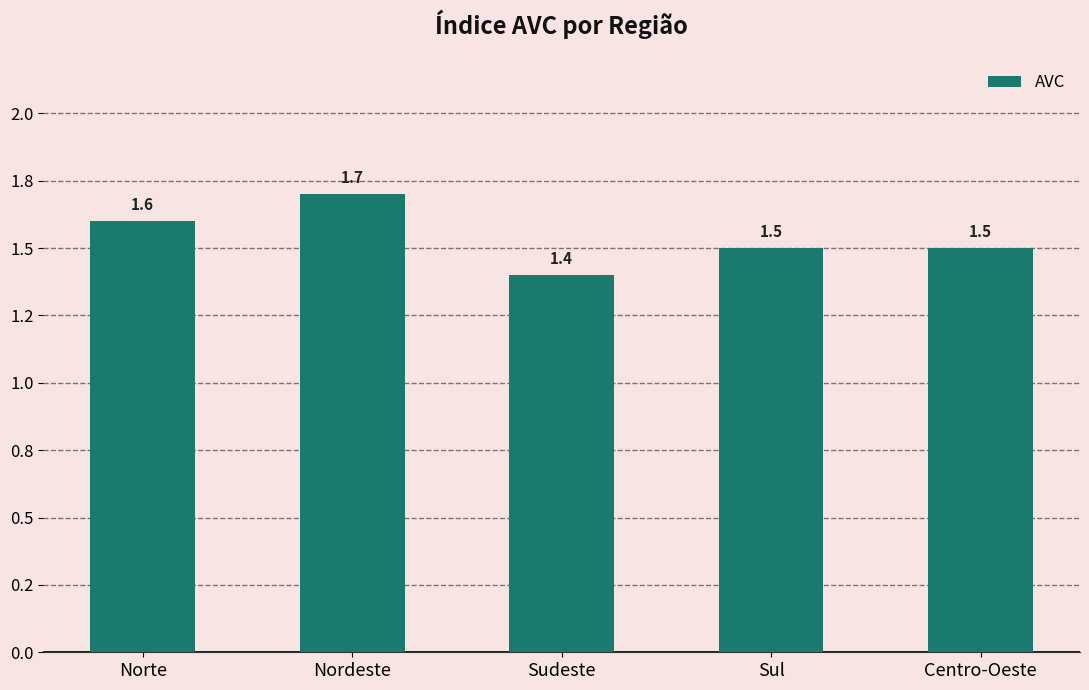

Read the value at Centro-Oeste.

1.5